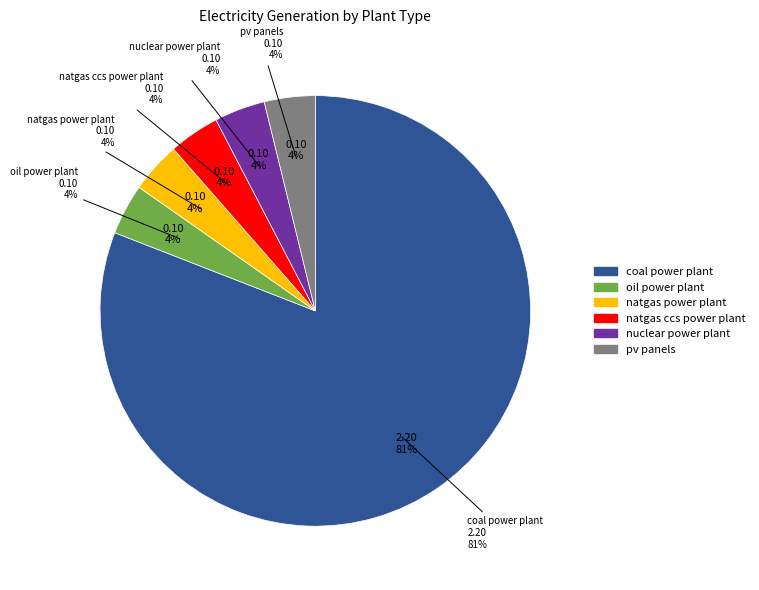

Between oil power plant and natgas power plant, which is larger?

oil power plant